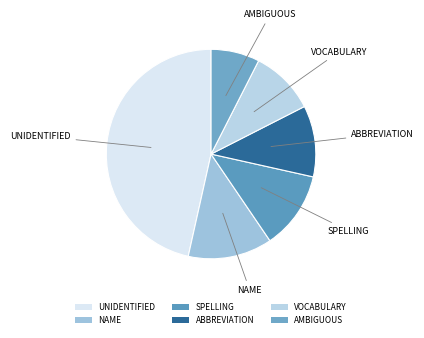

Is it true that UNIDENTIFIED is 57% of the pie?

False